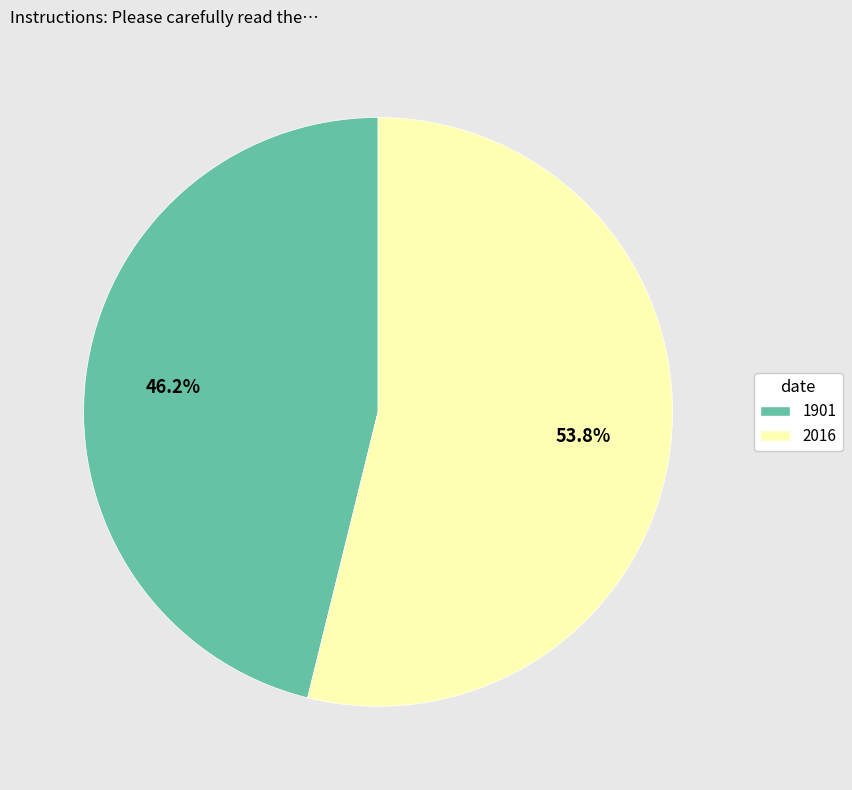

Count the number of slices in the pie.

2